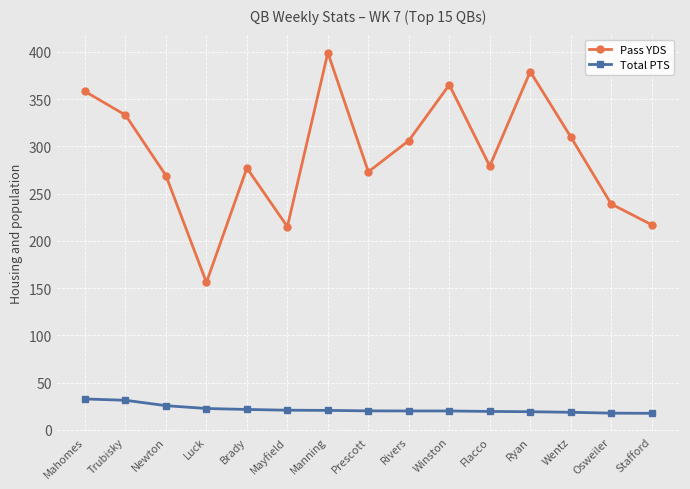

How many lines are shown in the chart?

2